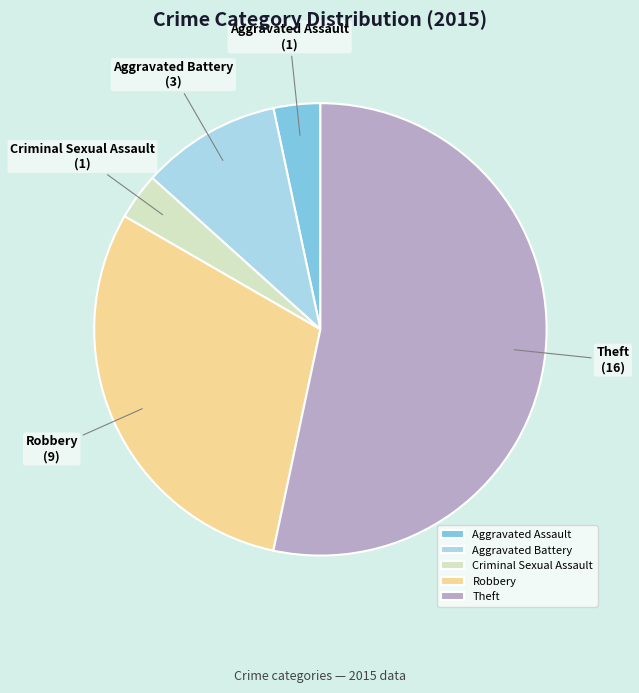

Between Aggravated Battery and Aggravated Assault, which is larger?

Aggravated Battery